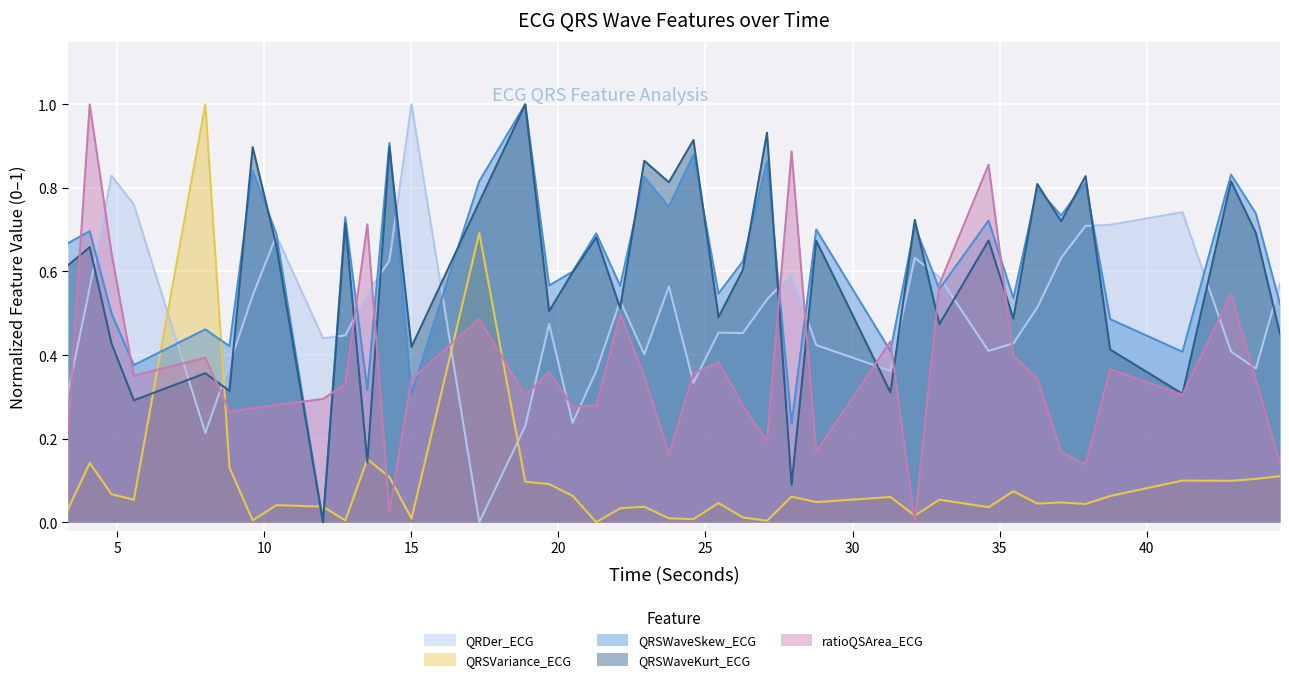

Which series has the largest range (max minus min)?

QRDer_ECG